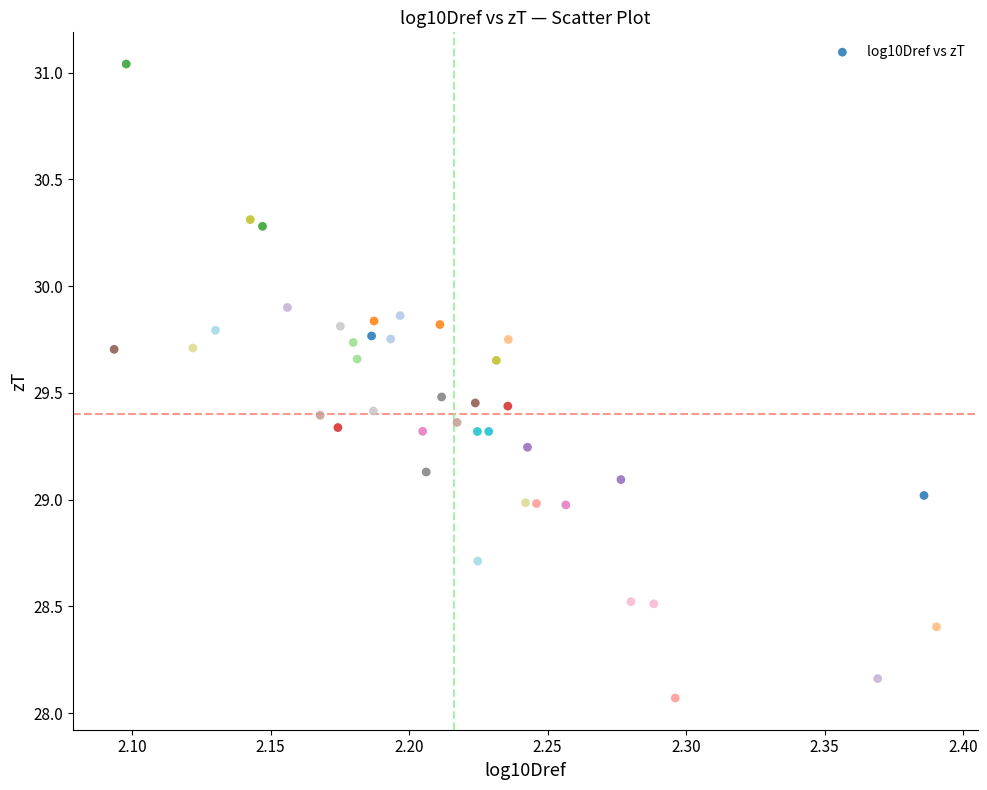

What is the range of Y values (max minus min)?

3.0